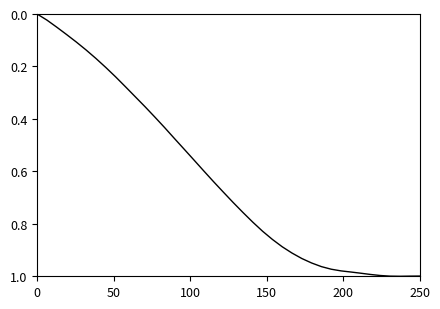

What is the value of the 16th point from the left?

0.5